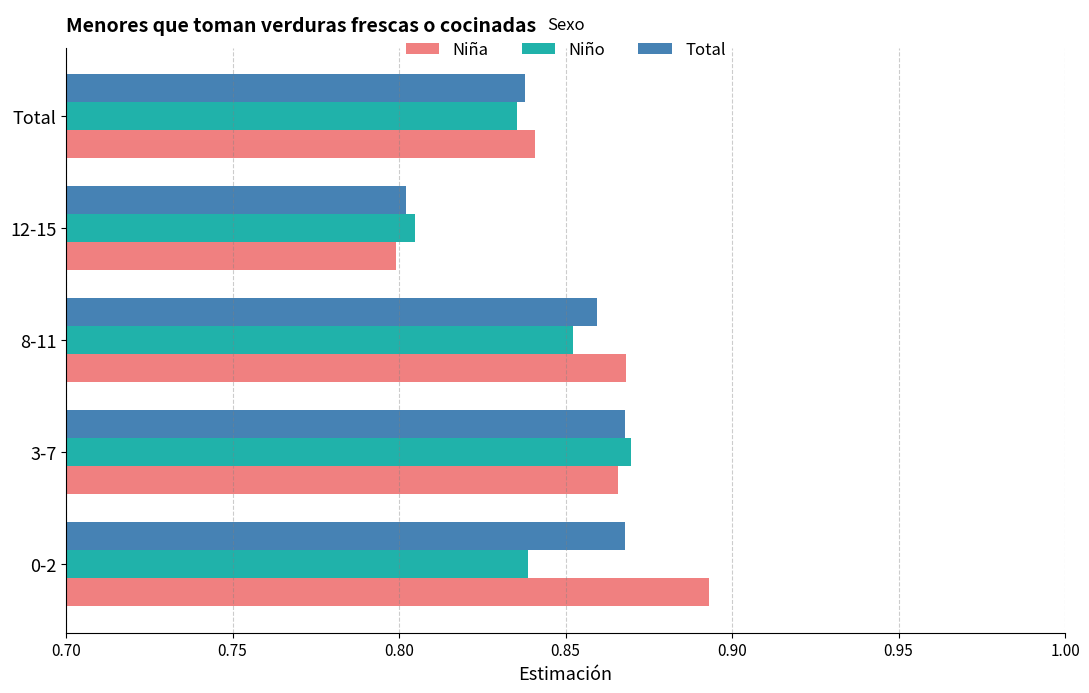

At which category does the chart reach its minimum across all series?

12-15